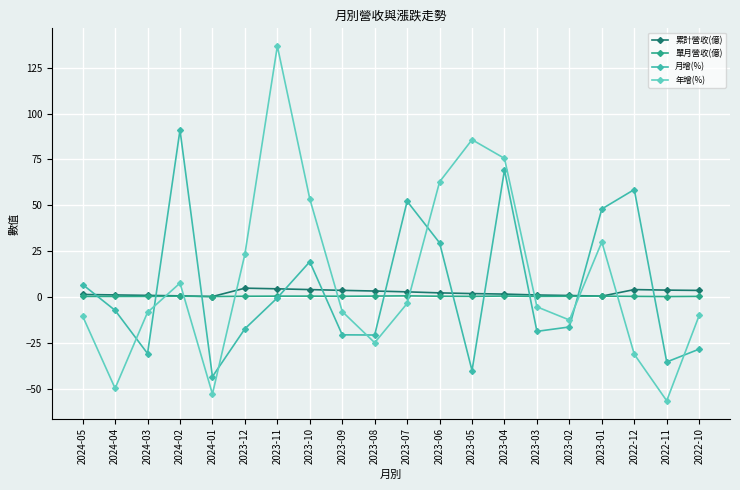

What position from the right is 2024-05?

20